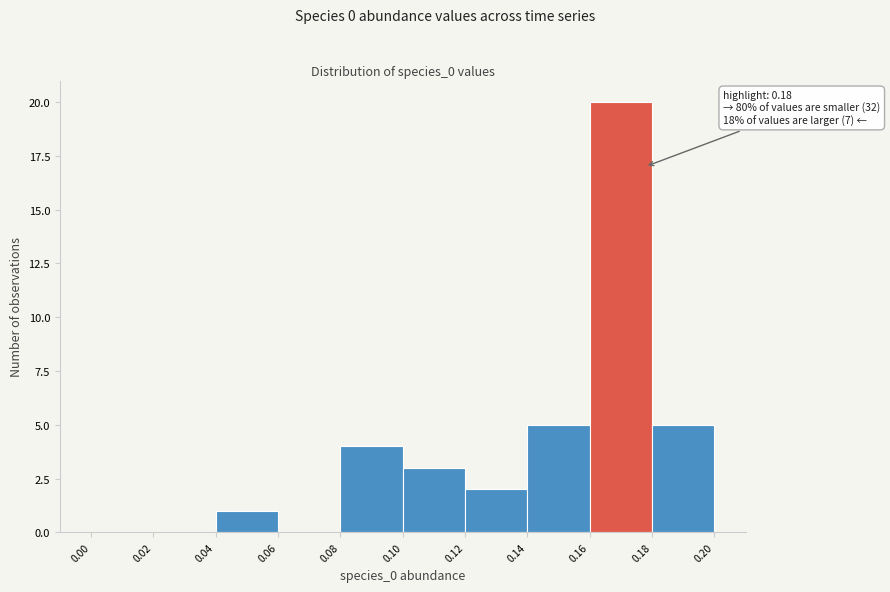

Which range on the x-axis has the tallest bar?

0.16 to 0.18